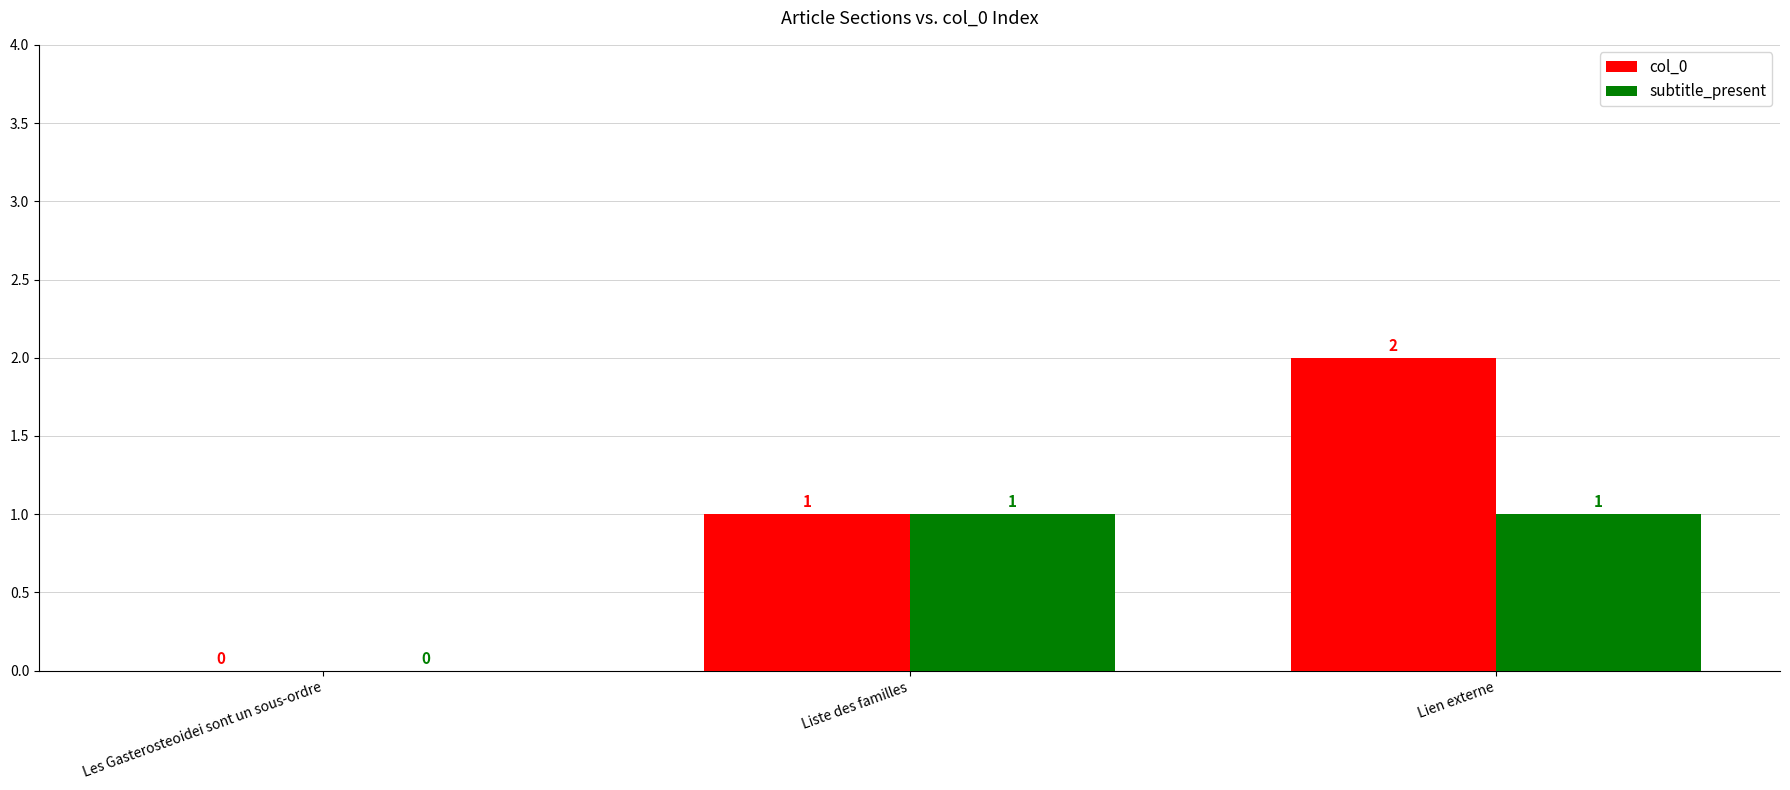

At which category does the chart reach its peak across all series?

Lien externe